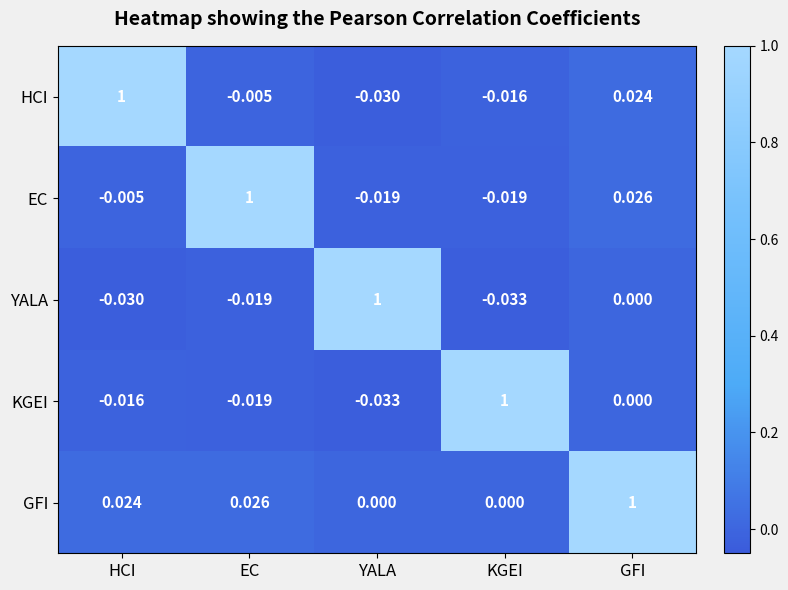

Rank the series at HCI from lowest to highest value.

YALA, KGEI, EC, GFI, HCI